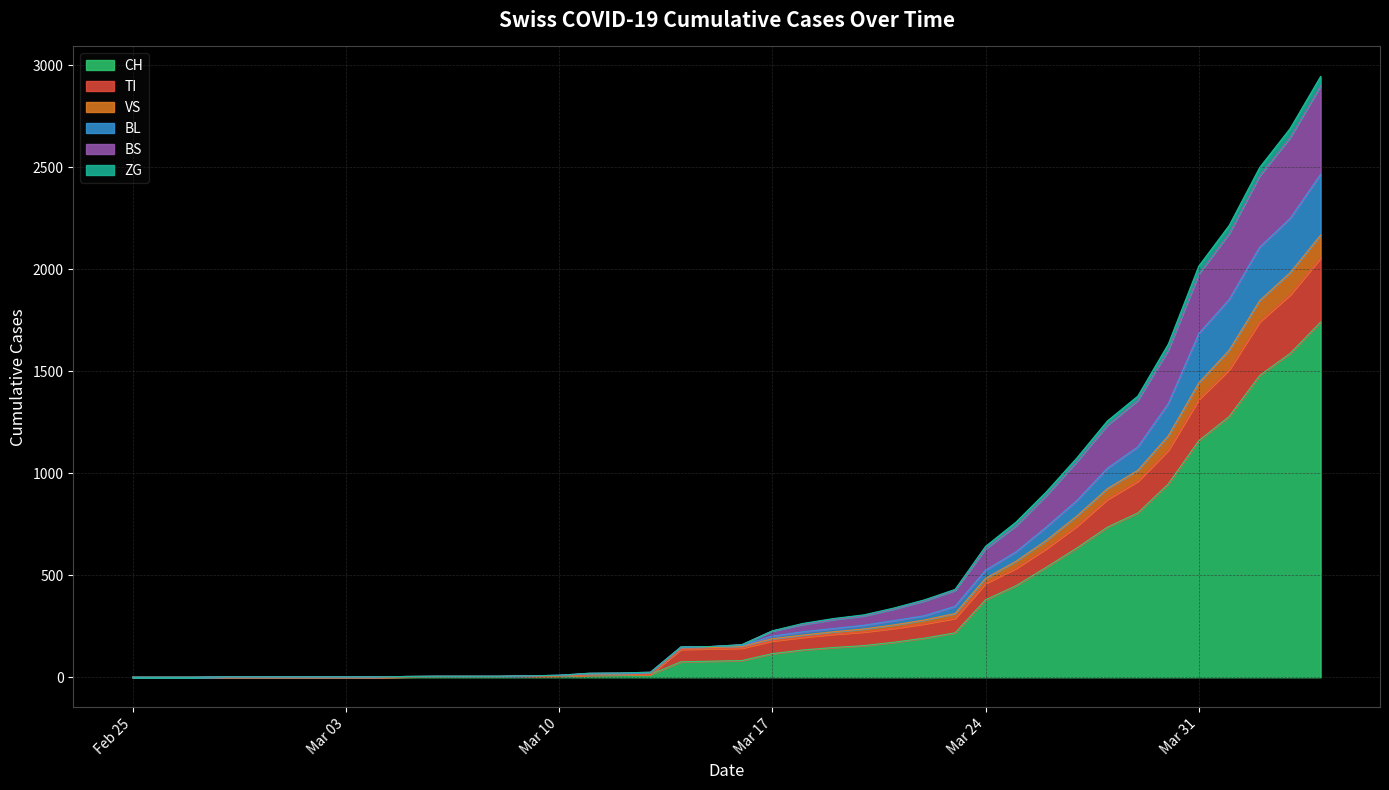

True or false: ZG and TI intersect in this chart.

False